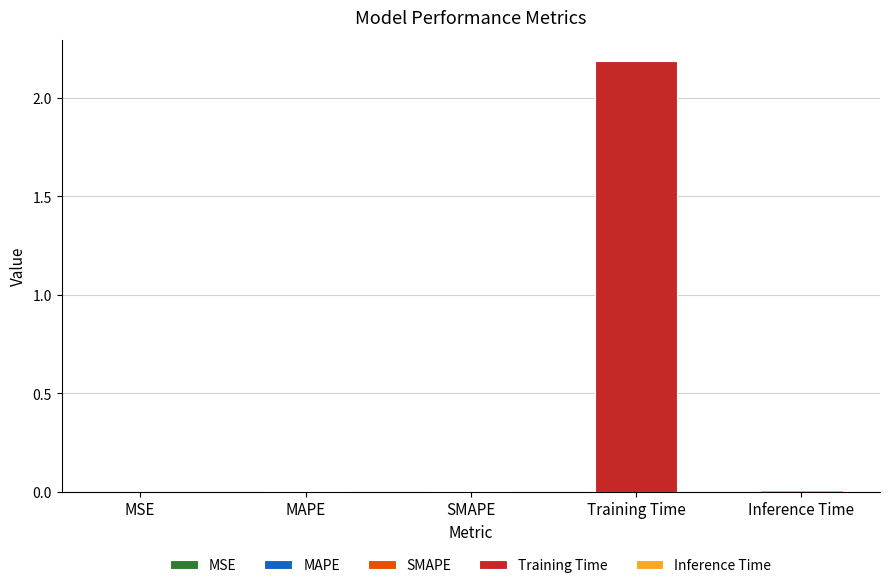

How many bars are there in total?

5